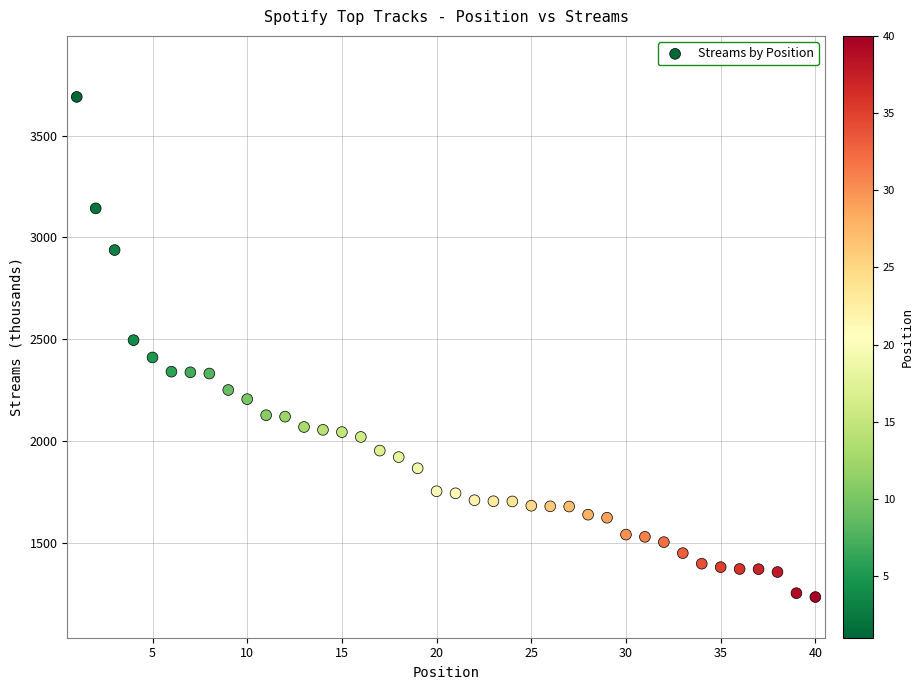

What is the range of X values (max minus min)?

39